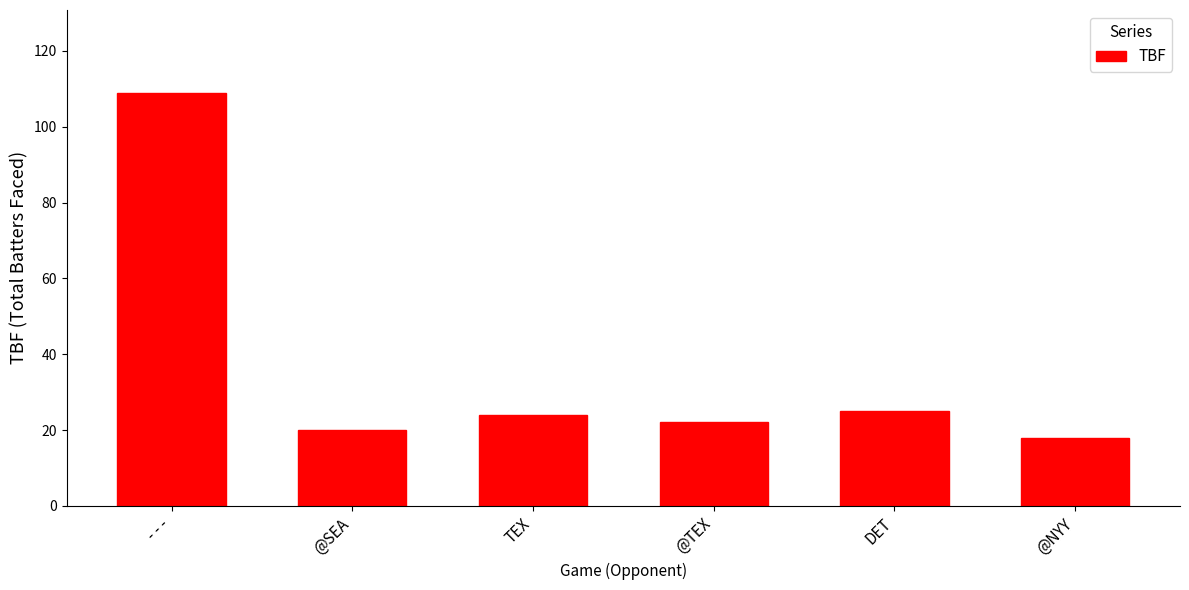

Read the value at TEX.

24